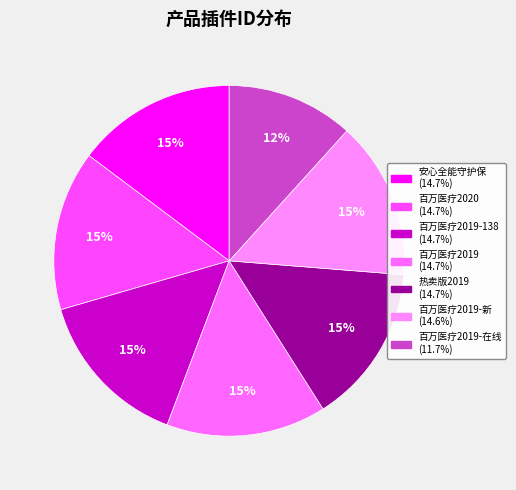

To the nearest percent, what is the average slice percentage?

14%